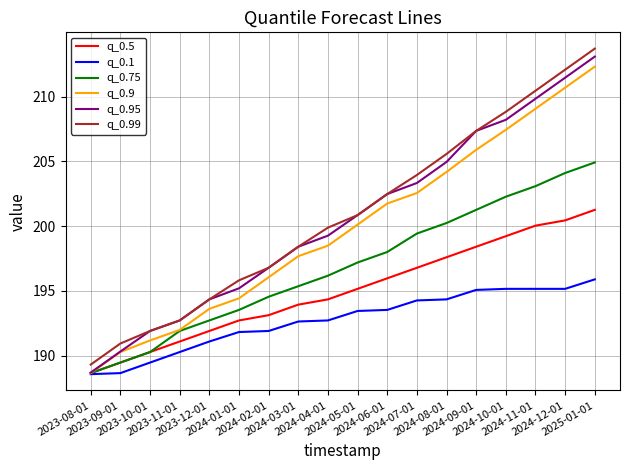

True or false: q_0.5 and q_0.99 cross at least once.

False